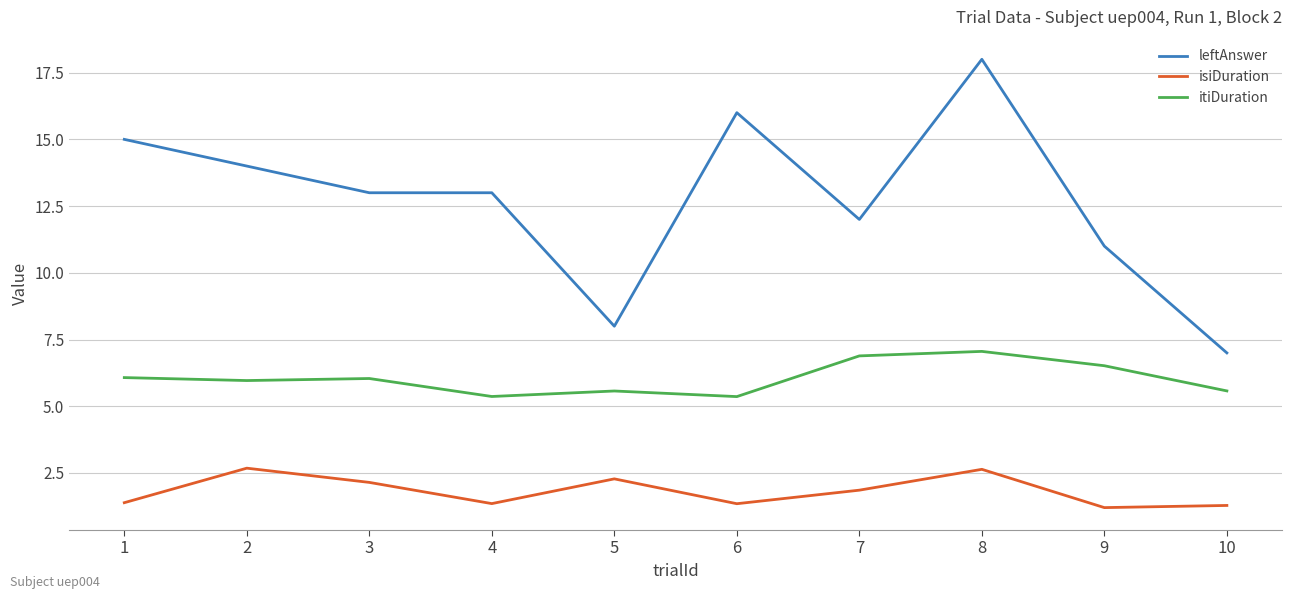

The value of leftAnswer at 4 is 17.2. True or false?

False